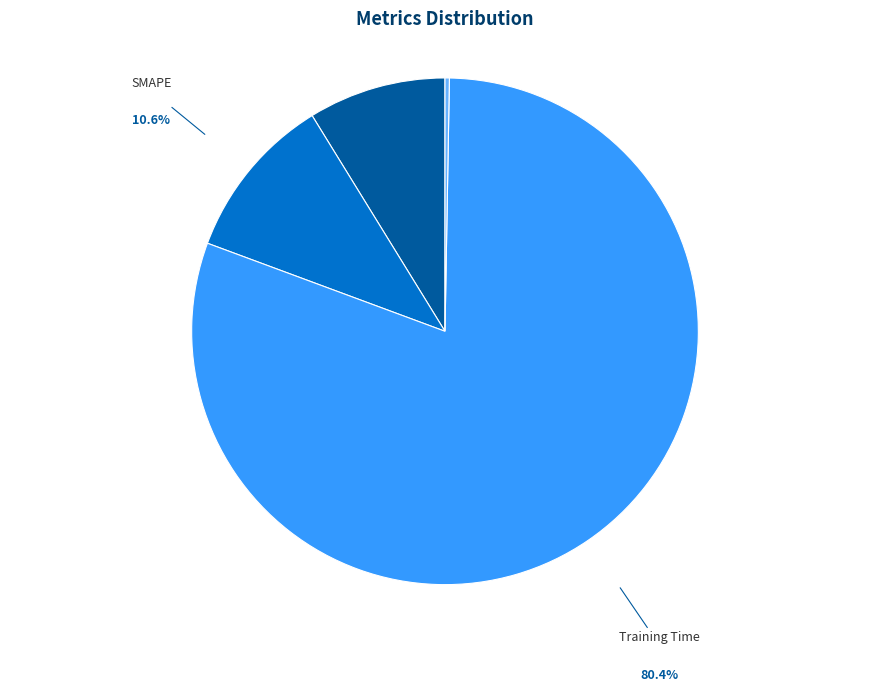

To the nearest percent, what percentage of the pie is SMAPE?

11%